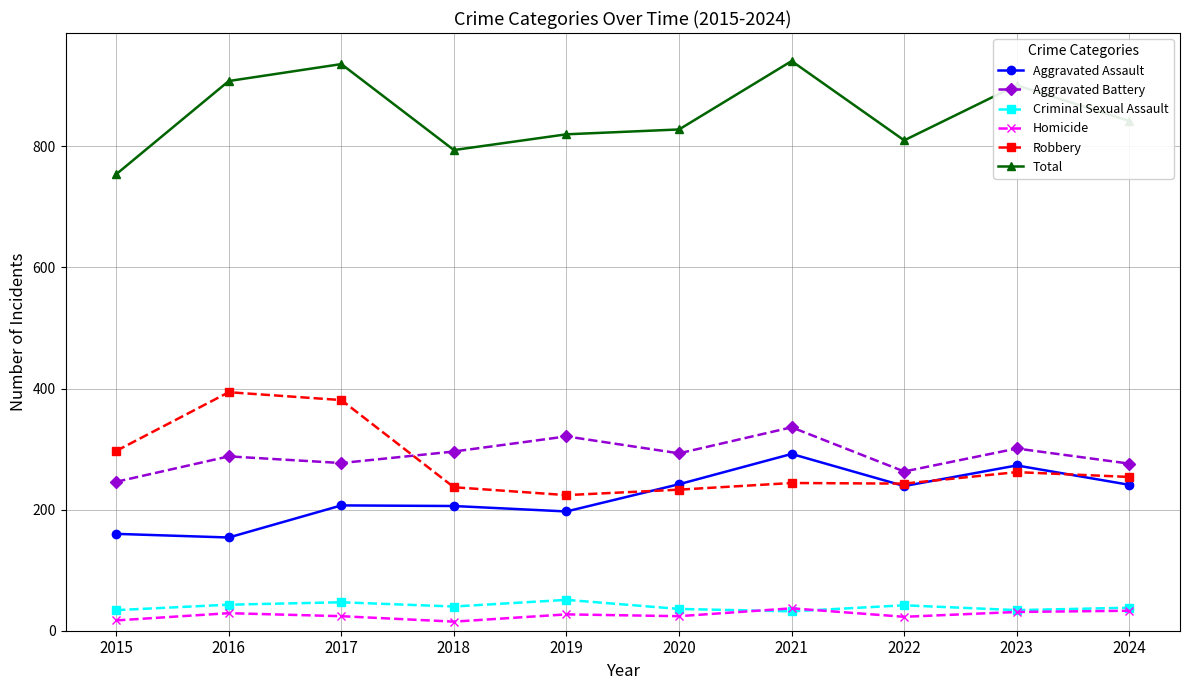

What is the total value across all series at 2016?

1816